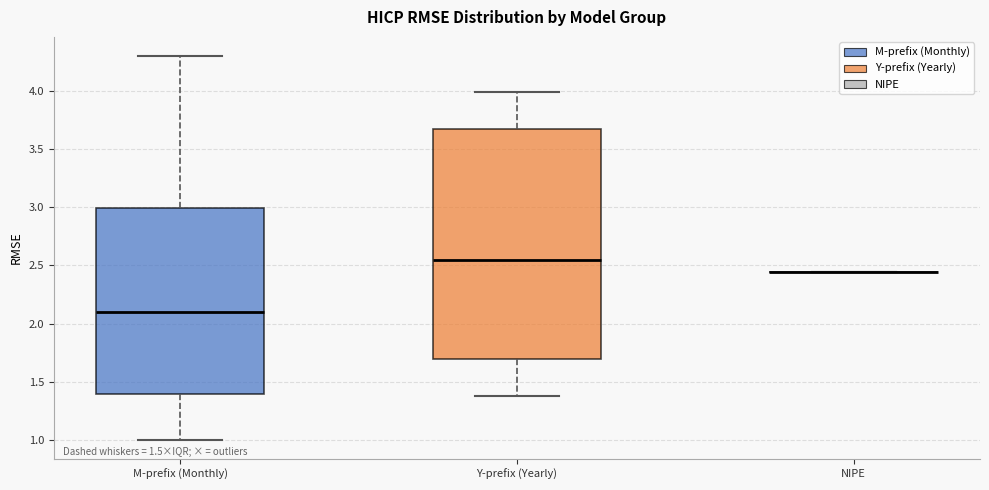

Reading left to right, transcribe this box plot: for each box, give where its median line is, the range the box spans, and where its two whiskers end, as read against the y-axis. The values are not printed on the chart, so give them approximately, as read against the axis.

M-prefix (Monthly): median 2.10, box 1.40 to 3.00, whiskers 1.00 to 4.30
Y-prefix (Yearly): median 2.55, box 1.70 to 3.65, whiskers 1.40 to 4.00
NIPE: box collapsed to a line at 2.45, whiskers 2.45 to 2.45